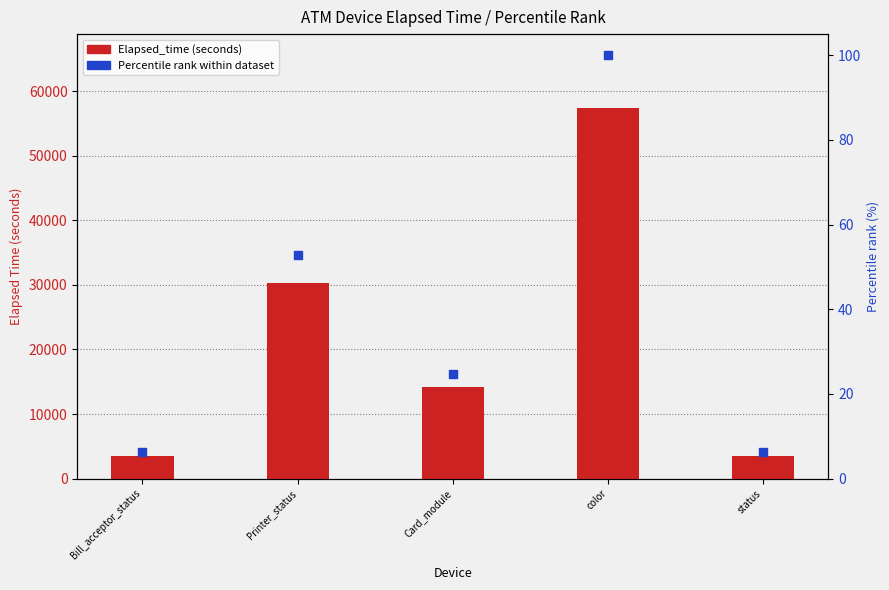

What are all the series names shown in the legend?

Elapsed_time, Percentile rank